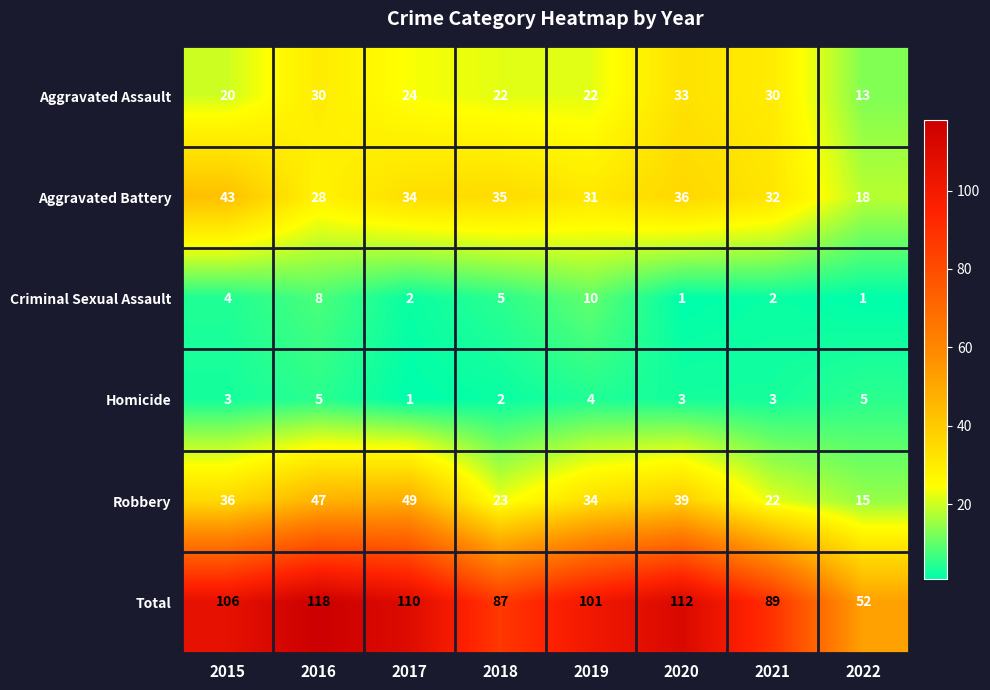

List the series in order of their peak value, lowest first.

Homicide, Criminal Sexual Assault, Aggravated Assault, Aggravated Battery, Robbery, Total